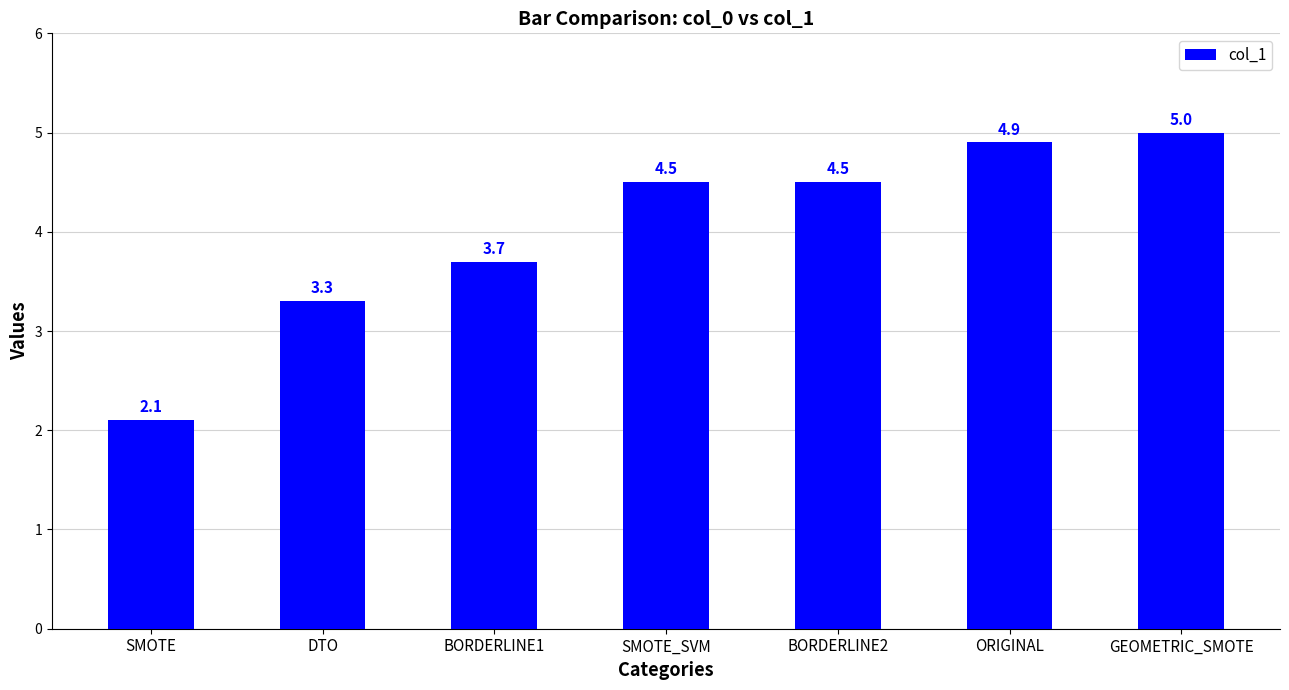

At which label does the data first exceed 4?

SMOTE_SVM